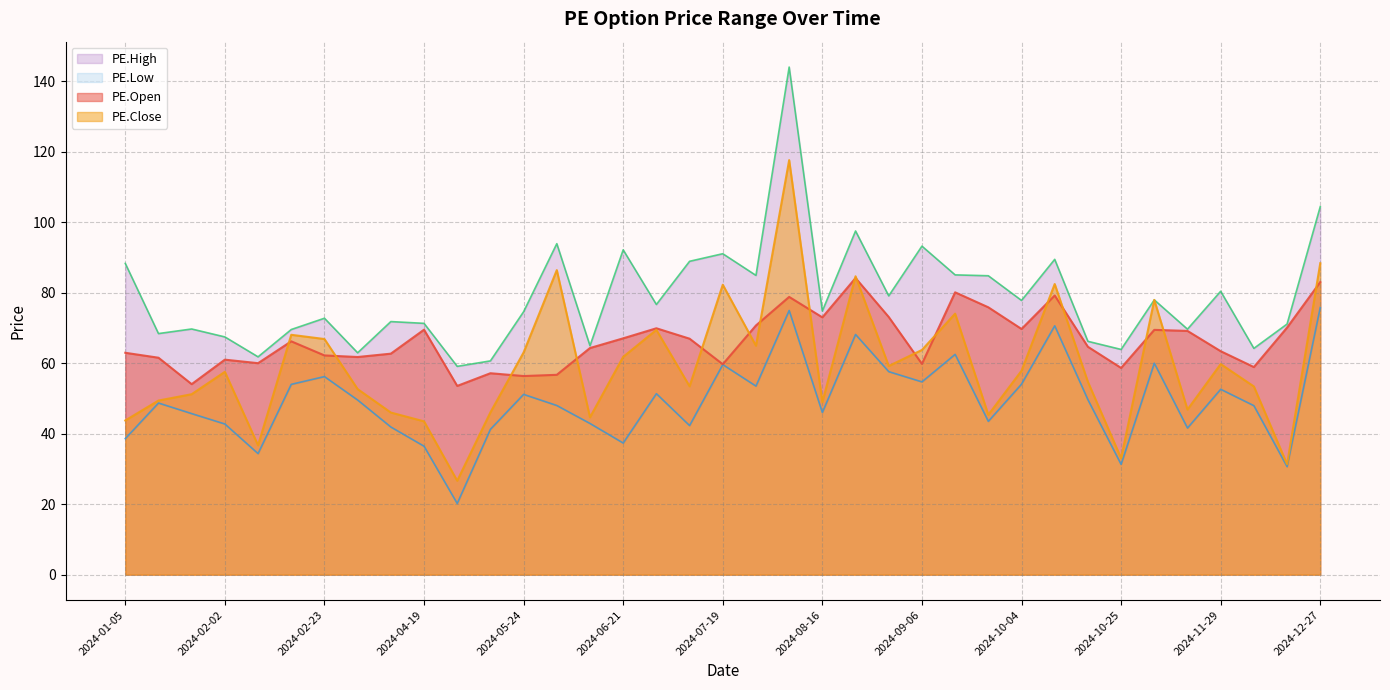

The value of PE.Close at 2024-10-18 is 82.7. True or false?

False